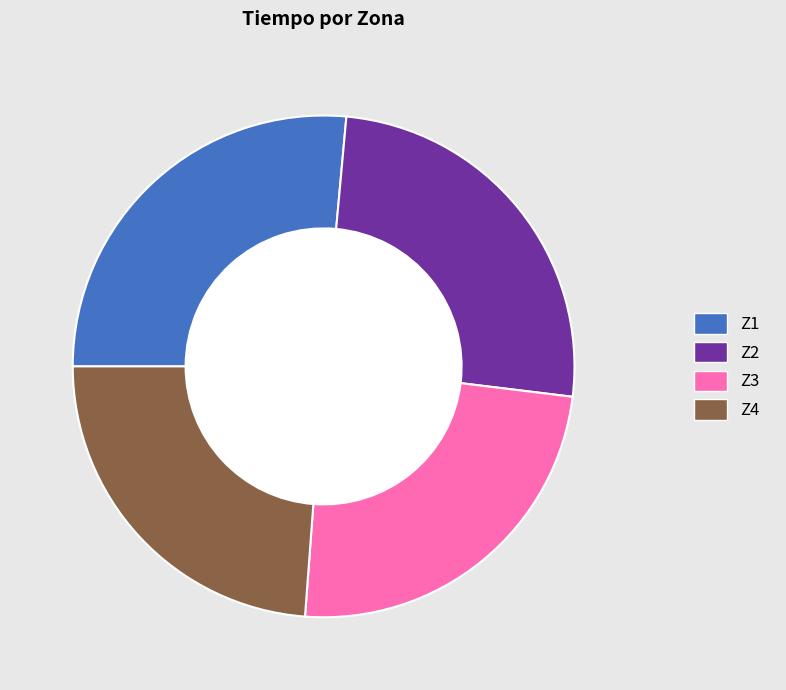

Approximately how many times larger is the value at Z4 compared to Z3?

1.0